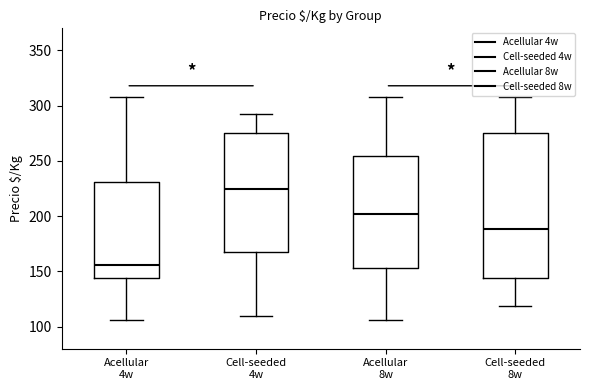

Which box's median line is the highest?

Cell-seeded 4w